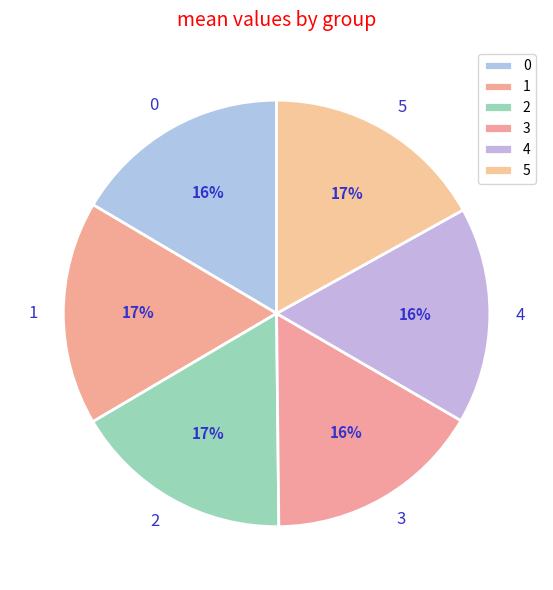

To the nearest percent, what is the difference between the 5 and 4 slice percentages?

1%